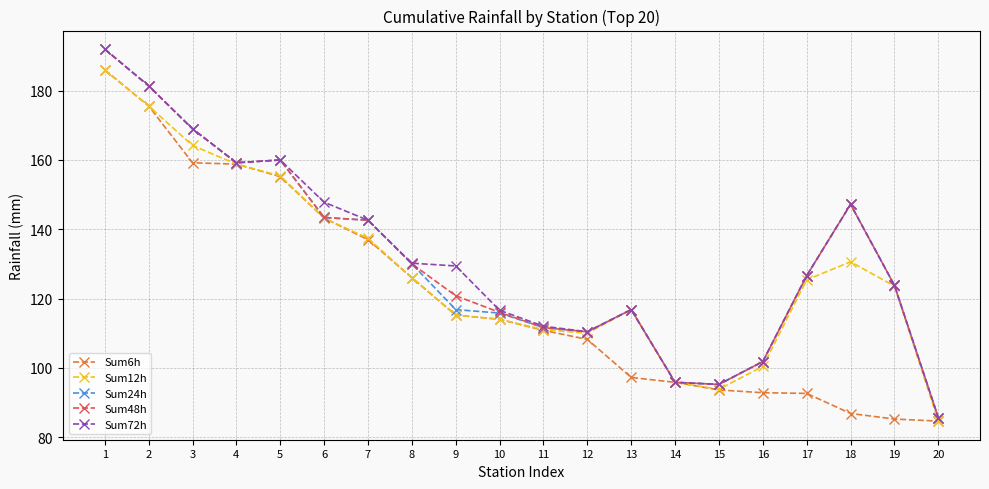

Is the value of Sum24h at 1 greater than the value of Sum72h at 7?

Yes